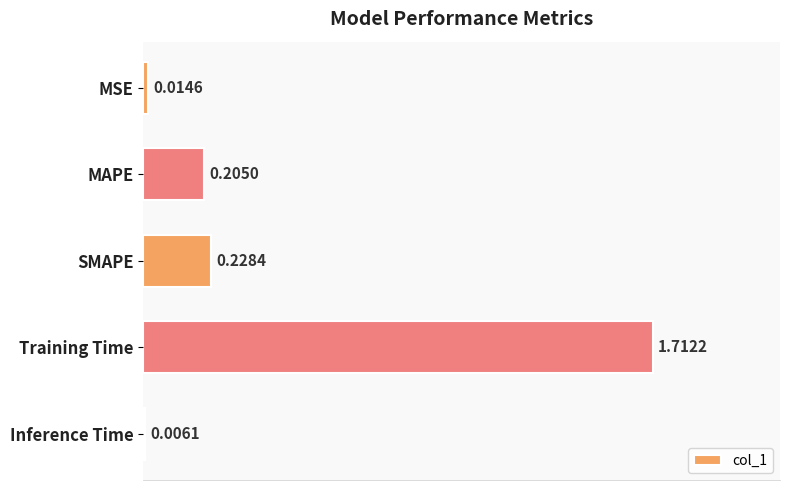

At which label is the value closest to 0?

Inference Time